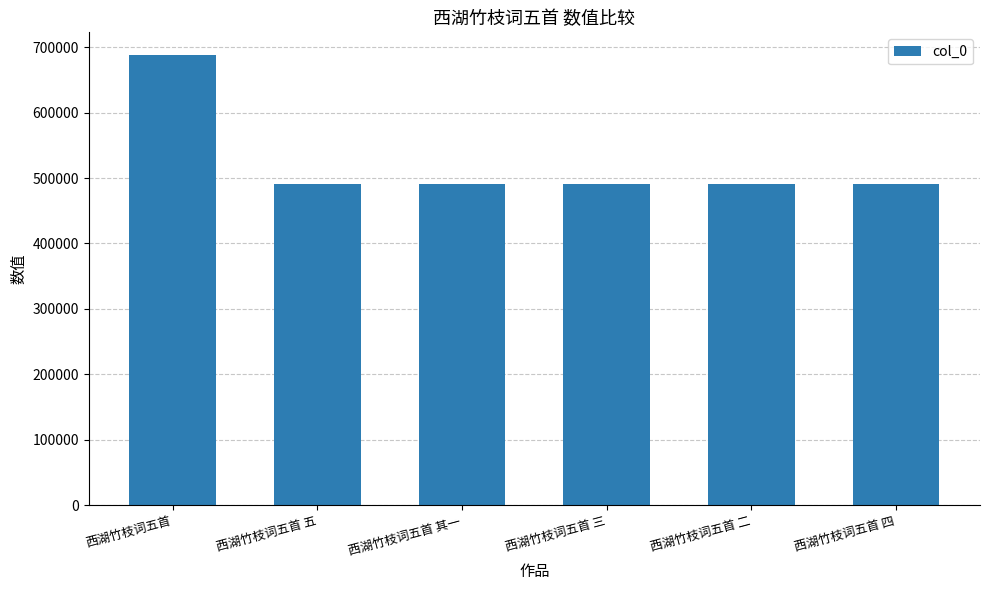

What is the label of the 1st bar from the left?

西湖竹枝词五首